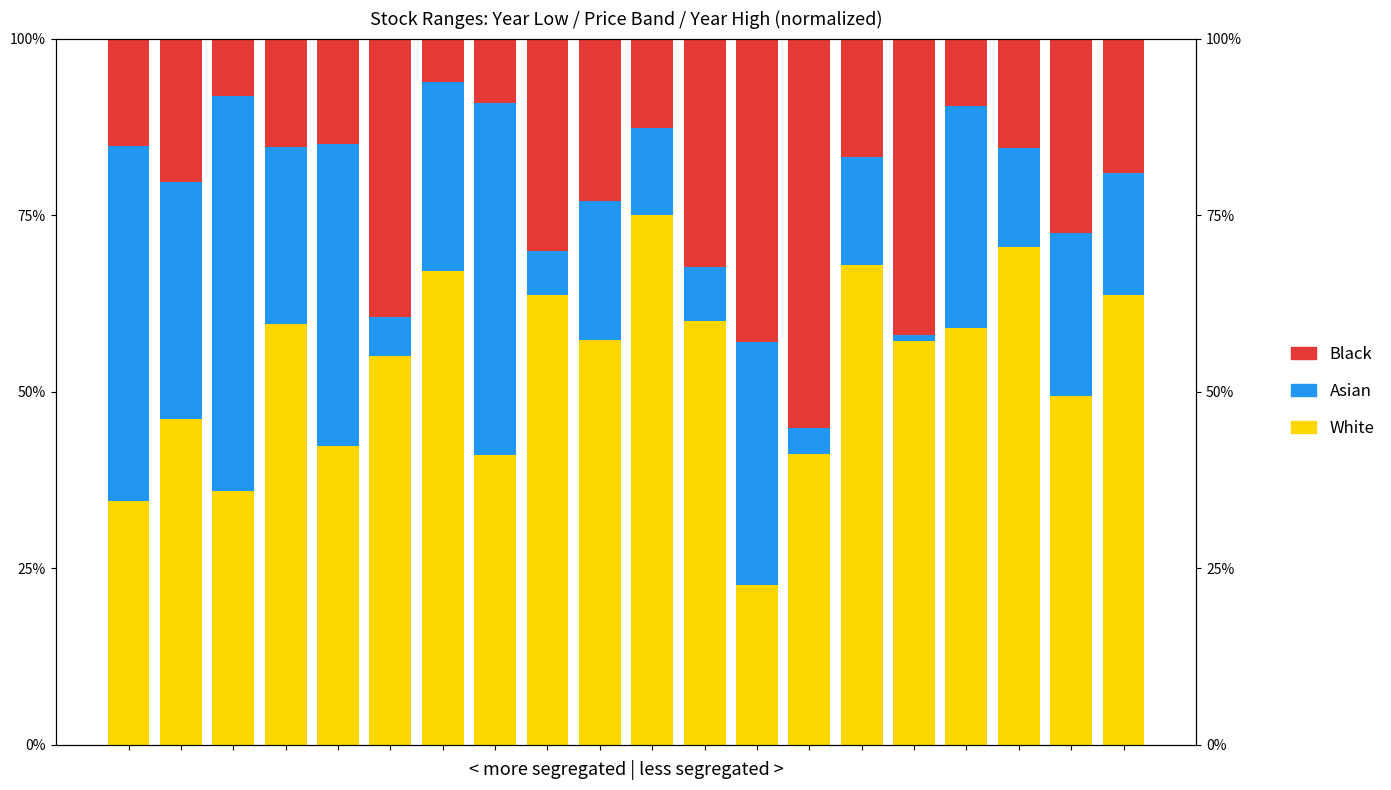

List the labels in order of White value, smallest first.

12, 0, 2, 7, 13, 4, 1, 18, 5, 15, 9, 16, 3, 11, 19, 8, 6, 14, 17, 10